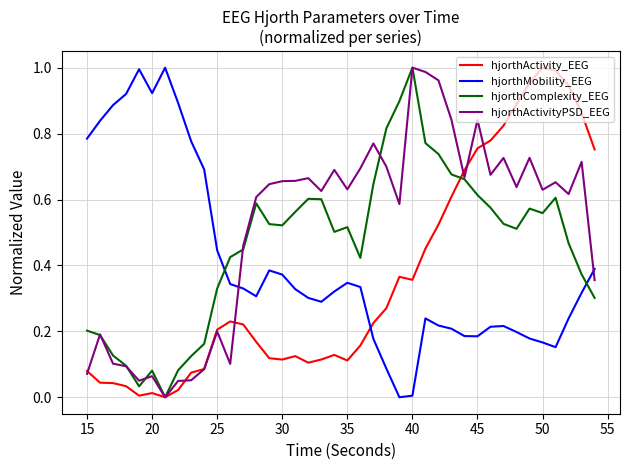

How many times do hjorthMobility_EEG and hjorthComplexity_EEG cross each other?

2